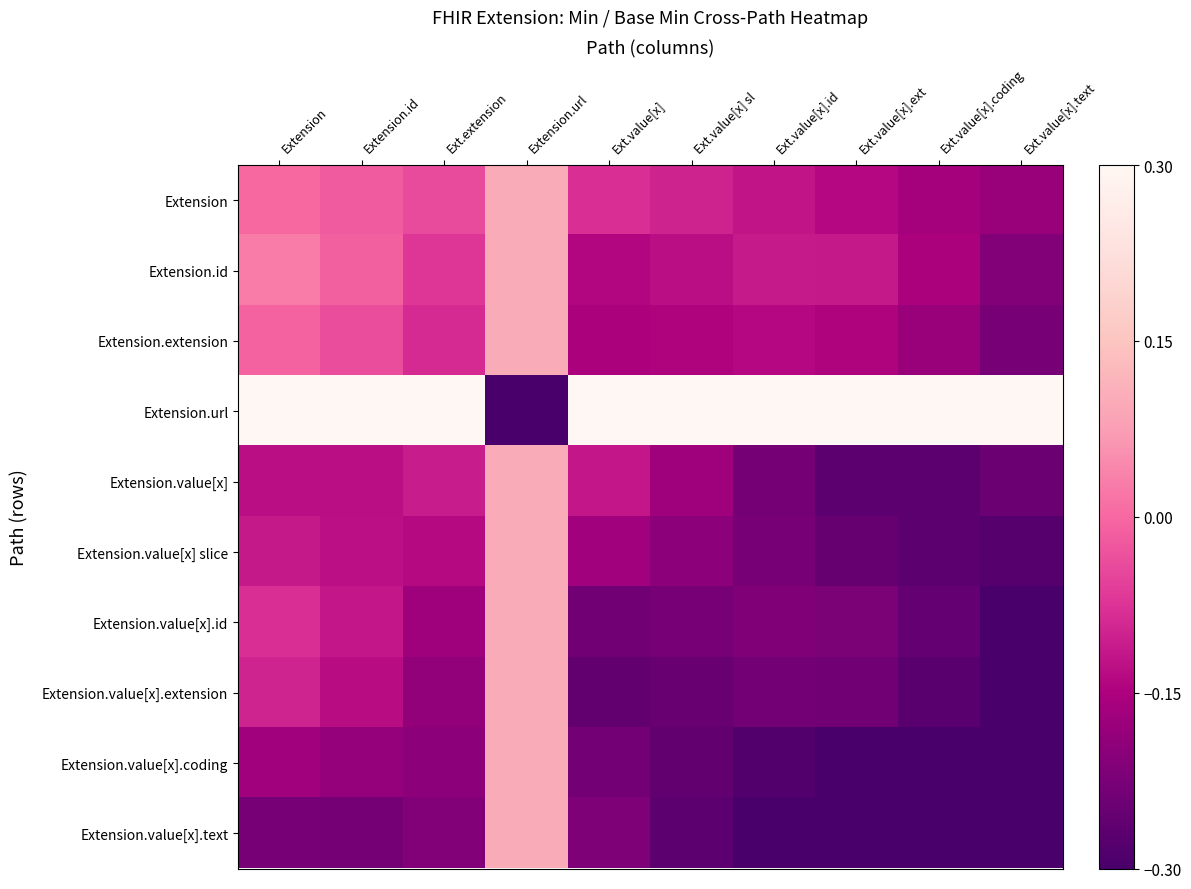

Reading right to left, what are all the values shown in this chart?

Extension: Ext.value[x].text=-0.2	Ext.value[x].coding=-0.2	Ext.value[x].ext=-0.1	Ext.value[x].id=-0.1	Ext.value[x] sl=-0.1	Ext.value[x]=-0.1	Extension.url=0.1	Ext.extension=-0.0	Extension.id=-0.0	Extension=0.0
Extension.id: Ext.value[x].text=-0.2	Ext.value[x].coding=-0.2	Ext.value[x].ext=-0.1	Ext.value[x].id=-0.1	Ext.value[x] sl=-0.1	Ext.value[x]=-0.1	Extension.url=0.1	Ext.extension=-0.1	Extension.id=-0.0	Extension=0.0
Extension.extension: Ext.value[x].text=-0.2	Ext.value[x].coding=-0.2	Ext.value[x].ext=-0.1	Ext.value[x].id=-0.1	Ext.value[x] sl=-0.1	Ext.value[x]=-0.2	Extension.url=0.1	Ext.extension=-0.1	Extension.id=-0.0	Extension=-0.0
Extension.url: Ext.value[x].text=0.3	Ext.value[x].coding=0.3	Ext.value[x].ext=0.3	Ext.value[x].id=0.3	Ext.value[x] sl=0.3	Ext.value[x]=0.3	Extension.url=-0.3	Ext.extension=0.3	Extension.id=0.3	Extension=0.3
Extension.value[x]: Ext.value[x].text=-0.2	Ext.value[x].coding=-0.3	Ext.value[x].ext=-0.3	Ext.value[x].id=-0.2	Ext.value[x] sl=-0.2	Ext.value[x]=-0.1	Extension.url=0.1	Ext.extension=-0.1	Extension.id=-0.1	Extension=-0.1
Extension.value[x] slice: Ext.value[x].text=-0.3	Ext.value[x].coding=-0.3	Ext.value[x].ext=-0.3	Ext.value[x].id=-0.2	Ext.value[x] sl=-0.2	Ext.value[x]=-0.2	Extension.url=0.1	Ext.extension=-0.1	Extension.id=-0.1	Extension=-0.1
Extension.value[x].id: Ext.value[x].text=-0.3	Ext.value[x].coding=-0.3	Ext.value[x].ext=-0.2	Ext.value[x].id=-0.2	Ext.value[x] sl=-0.2	Ext.value[x]=-0.2	Extension.url=0.1	Ext.extension=-0.2	Extension.id=-0.1	Extension=-0.1
Extension.value[x].extension: Ext.value[x].text=-0.3	Ext.value[x].coding=-0.3	Ext.value[x].ext=-0.2	Ext.value[x].id=-0.2	Ext.value[x] sl=-0.2	Ext.value[x]=-0.3	Extension.url=0.1	Ext.extension=-0.2	Extension.id=-0.1	Extension=-0.1
Extension.value[x].coding: Ext.value[x].text=-0.3	Ext.value[x].coding=-0.3	Ext.value[x].ext=-0.3	Ext.value[x].id=-0.3	Ext.value[x] sl=-0.3	Ext.value[x]=-0.2	Extension.url=0.1	Ext.extension=-0.2	Extension.id=-0.2	Extension=-0.2
Extension.value[x].text: Ext.value[x].text=-0.3	Ext.value[x].coding=-0.3	Ext.value[x].ext=-0.3	Ext.value[x].id=-0.3	Ext.value[x] sl=-0.3	Ext.value[x]=-0.2	Extension.url=0.1	Ext.extension=-0.2	Extension.id=-0.2	Extension=-0.2